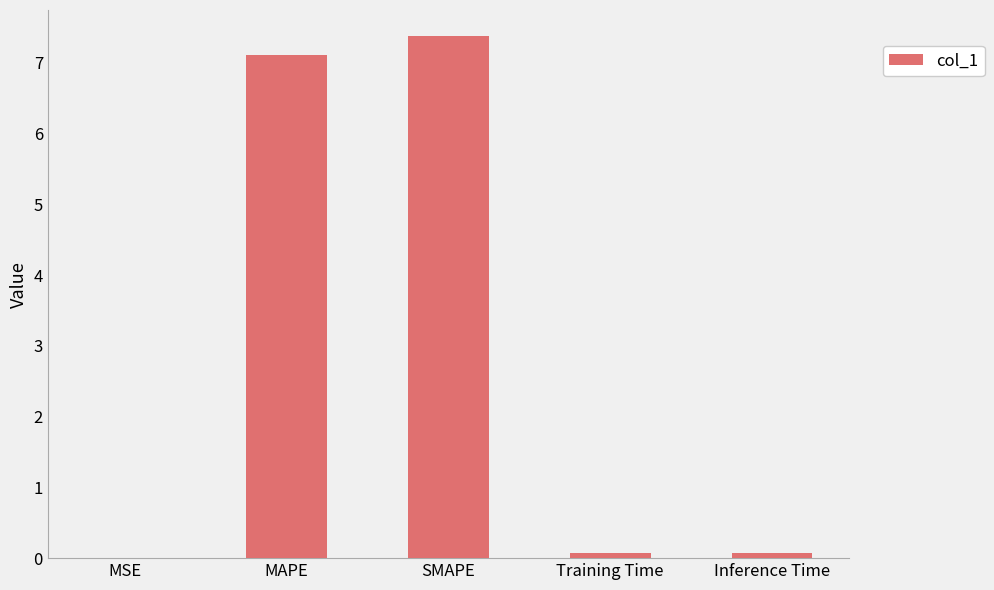

What is the greatest value displayed?

7.4